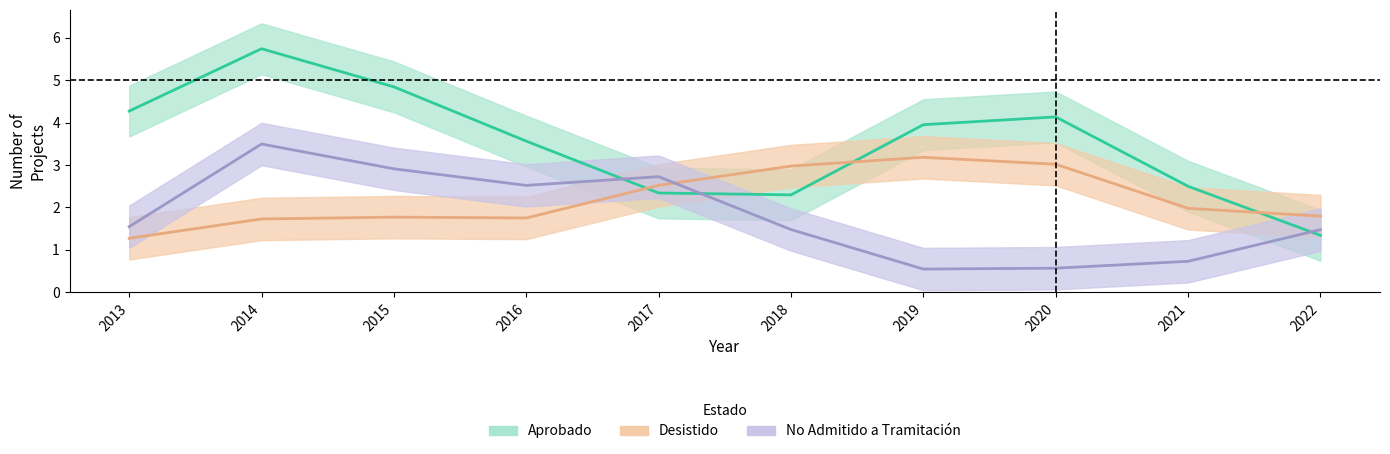

How many lines are shown in the chart?

3